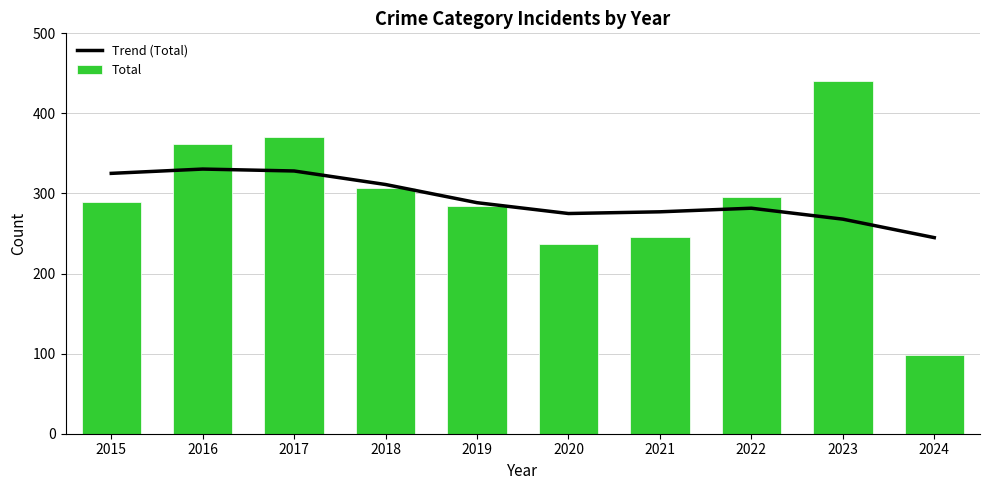

The Trend (Total) series shows 267.9 at 2023. True or false?

True